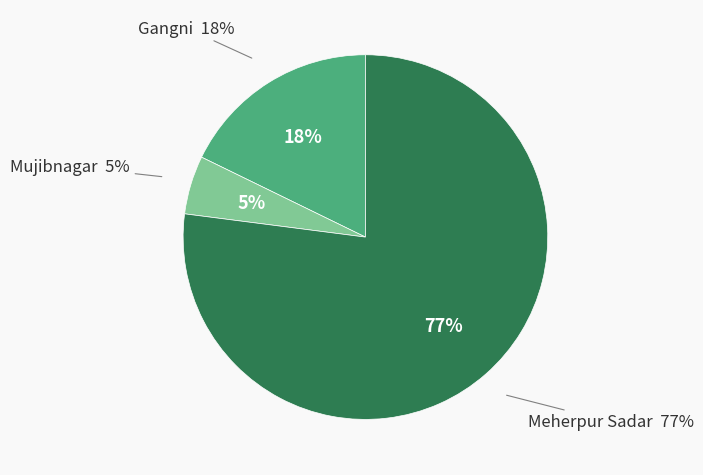

Does any single category account for the majority?

Yes